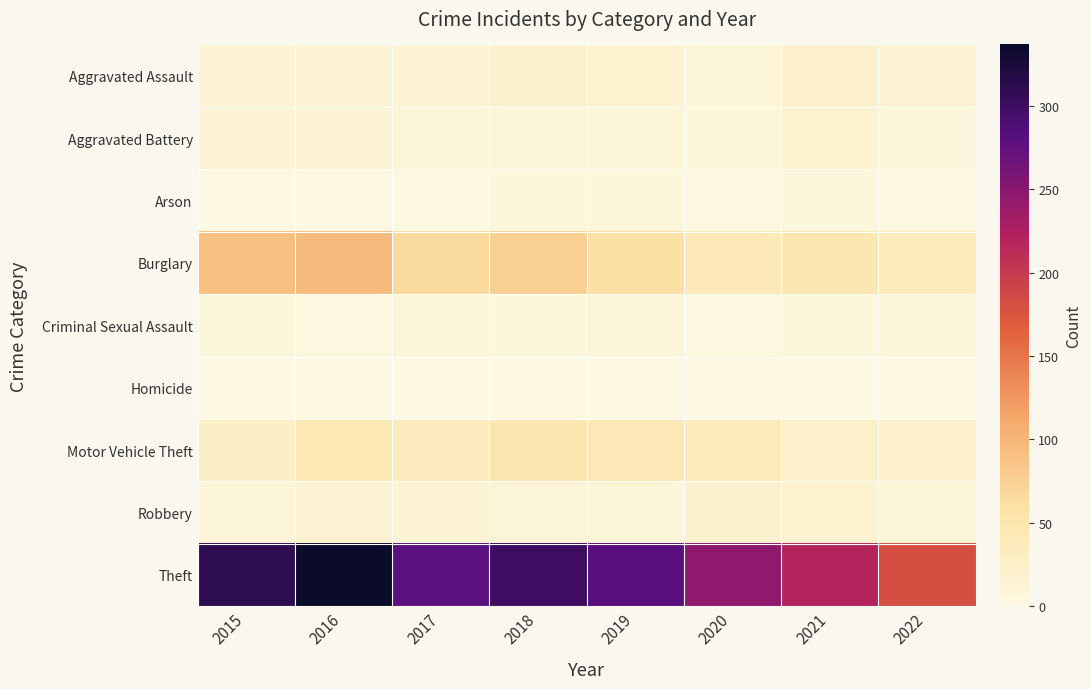

Which series has the widest spread of values?

Theft